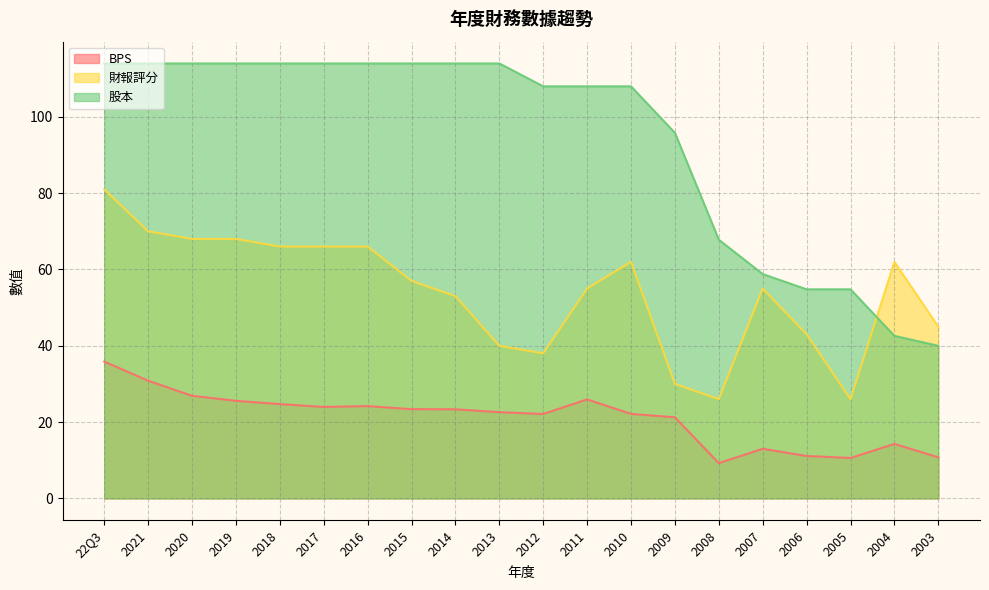

True or false: 財報評分 and BPS cross at least once.

False